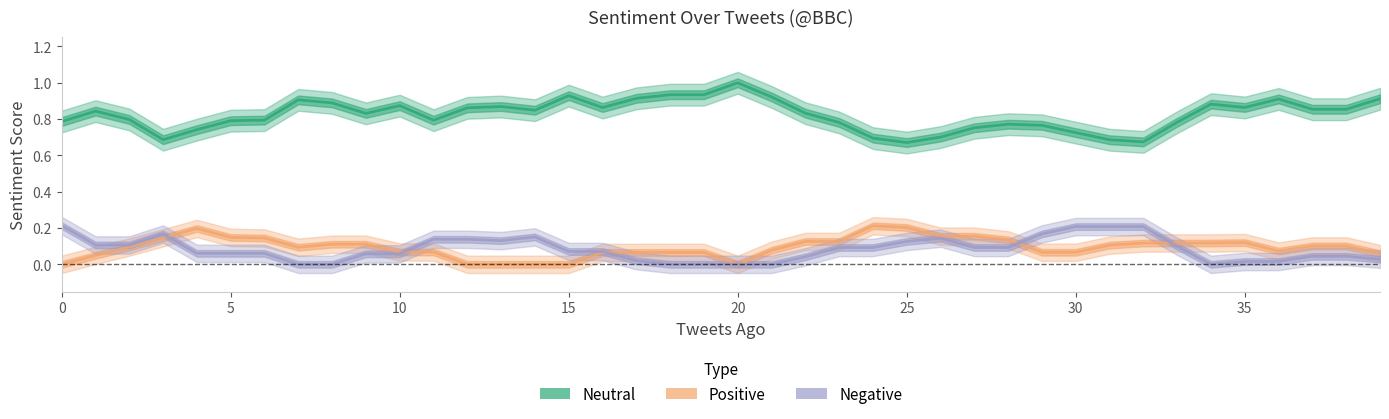

The Positive series shows 0.2 at 22. True or false?

False